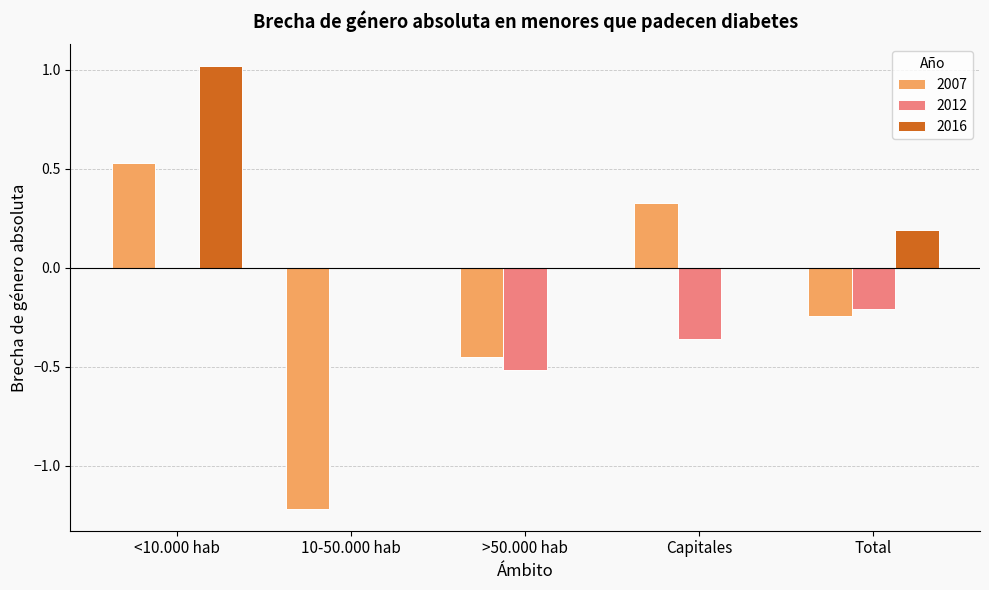

Count the 2012 values in the range 0 to 1.

2